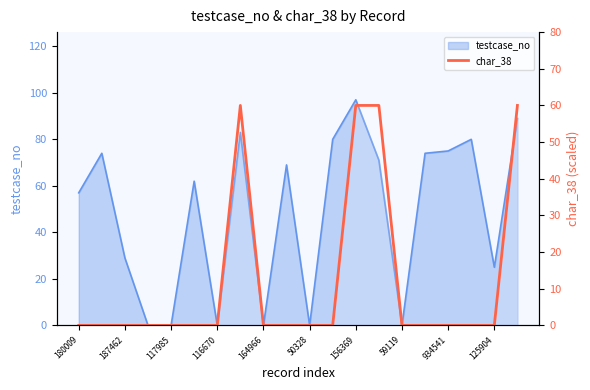

Reading left to right, transcribe all the data shown in this chart.

0	0	0	0	0	0	0	60	0	0	0	0	60	60	0	0	0	0	0	60